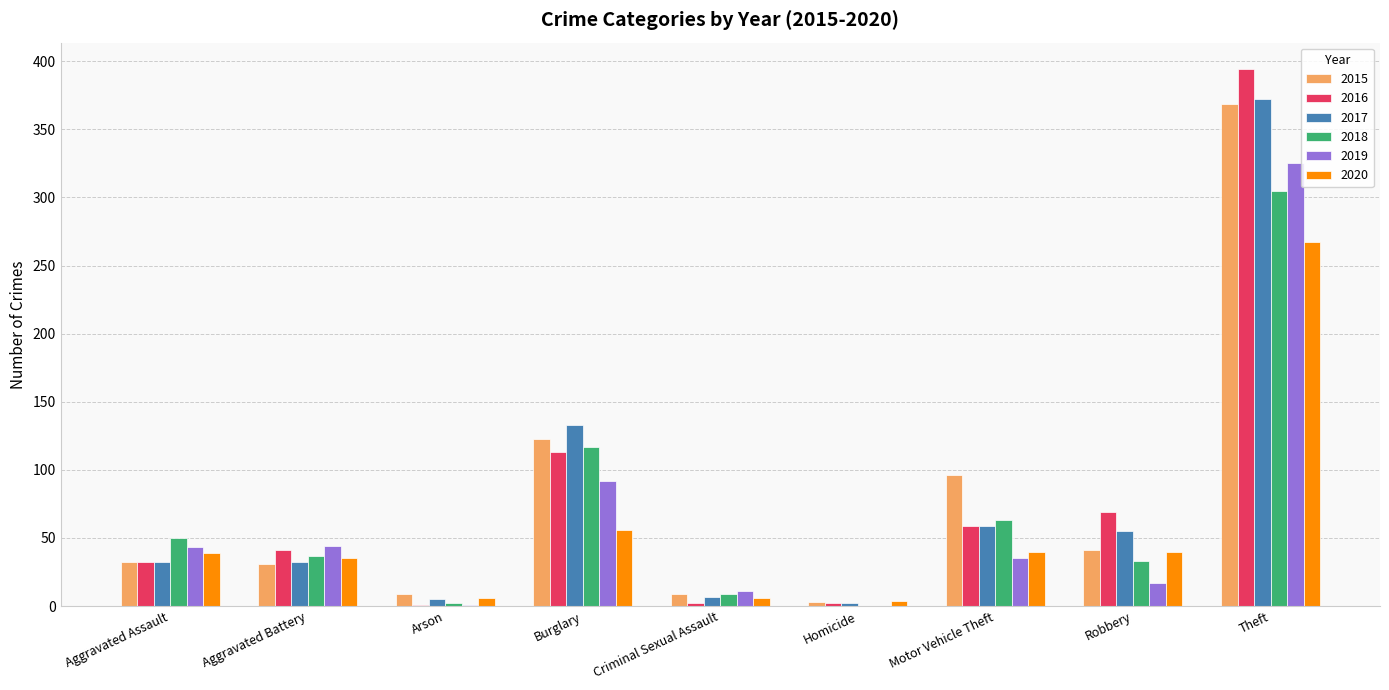

What is the sum of all 2015 values?

713